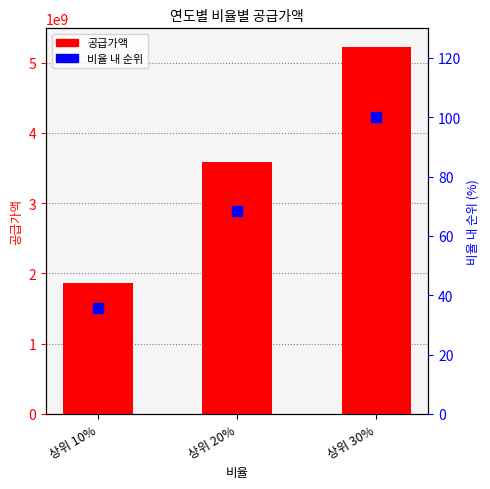

What position from the right is 상위 30%?

1